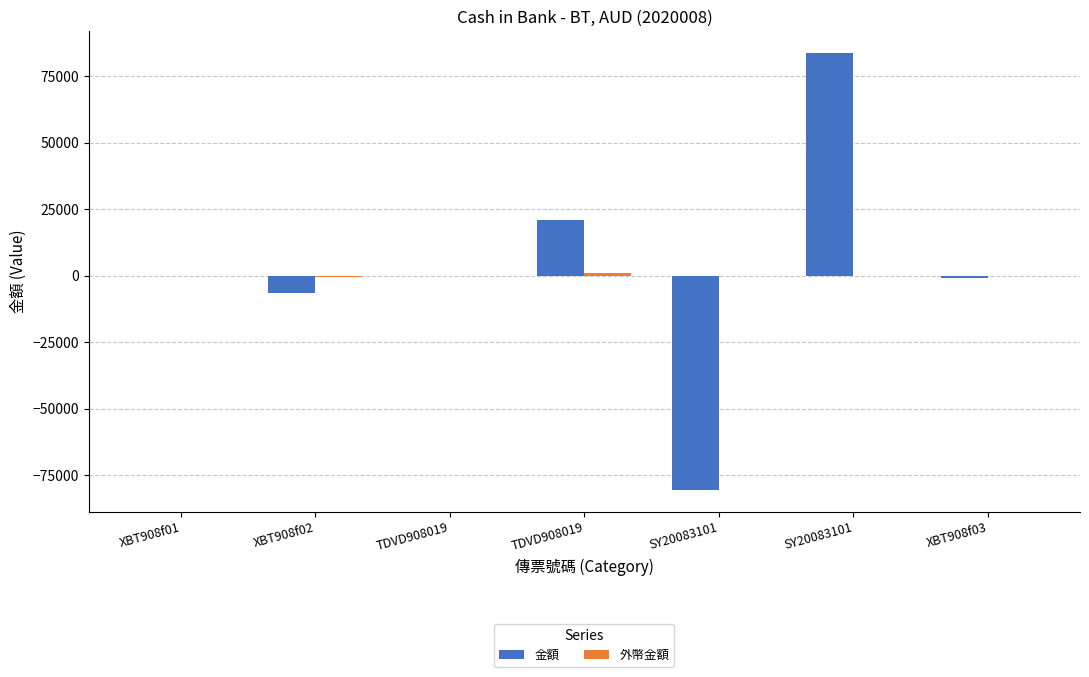

What is the approximate value of 外幣金額 at XBT908f03?

-38.5